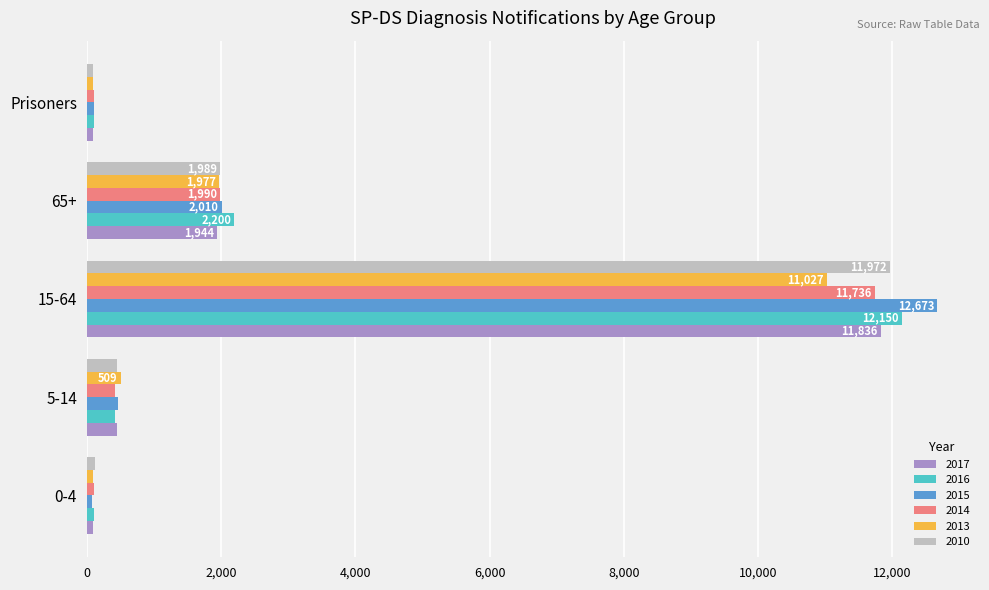

What is the total value across all series at 0-4?

599